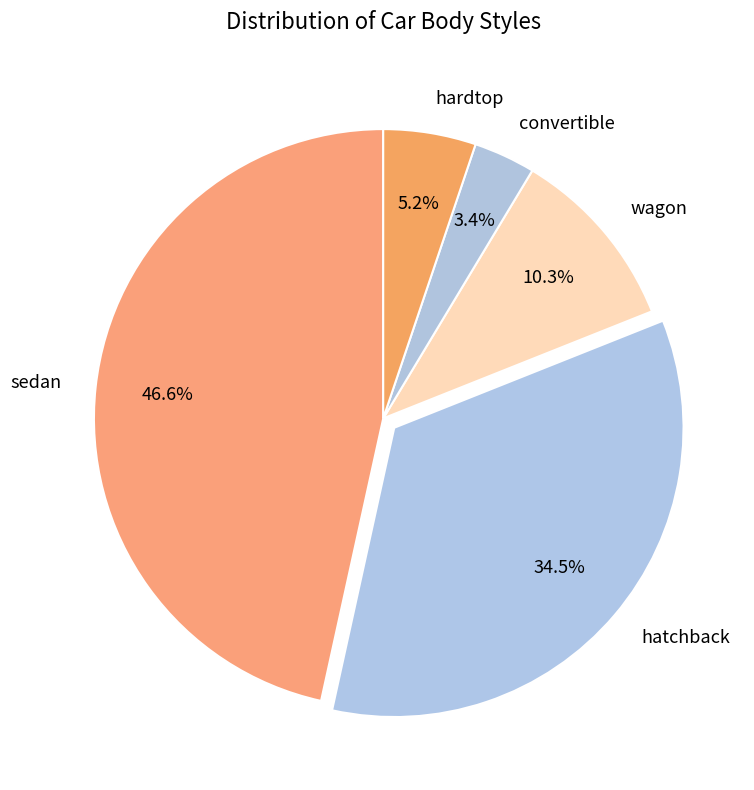

To the nearest percent, what is the average slice percentage?

20%